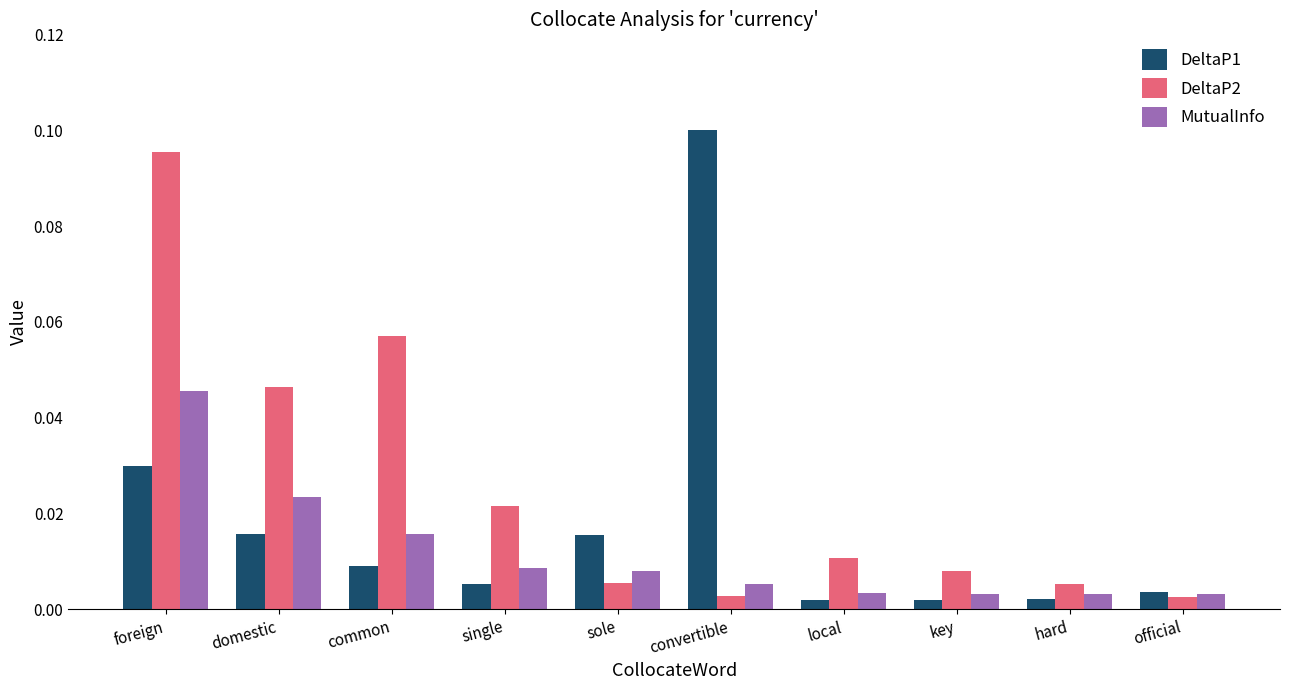

List the series in order of their overall mean, highest first.

DeltaP2, DeltaP1, MutualInfo